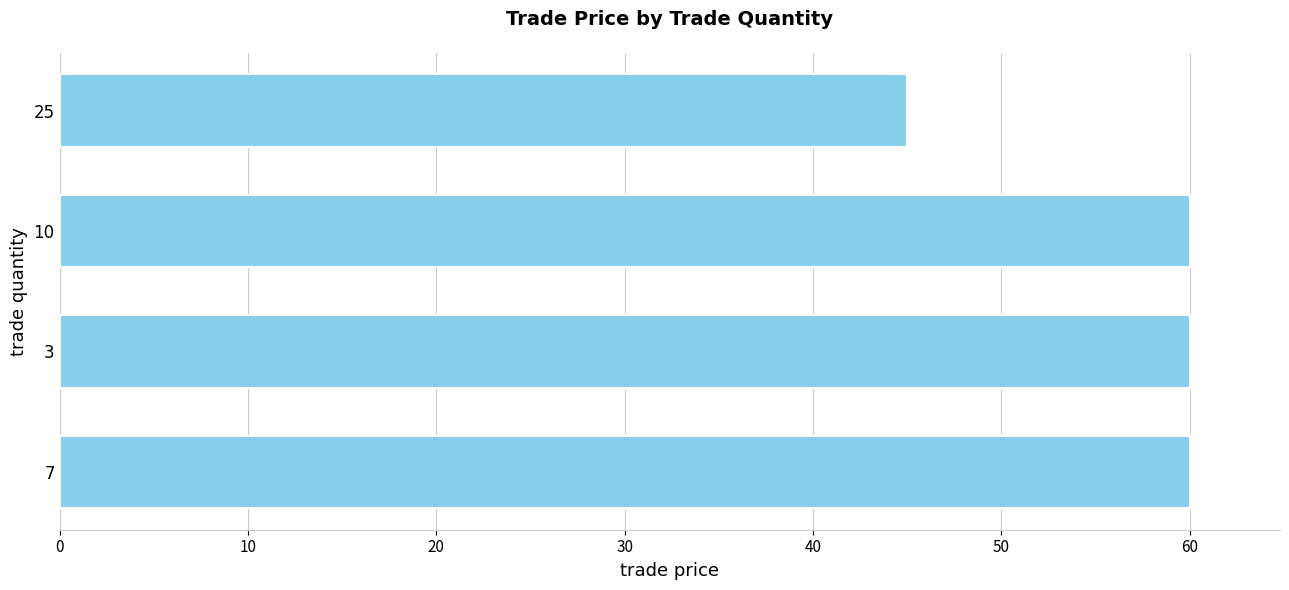

At which label is the value closest to 52?

25